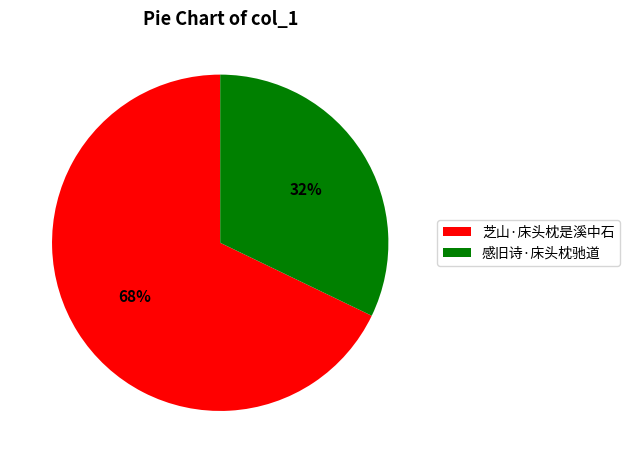

What is the ratio of the value at 芝山·床头枕是溪中石 to the value at 感旧诗·床头枕驰道?

2.1